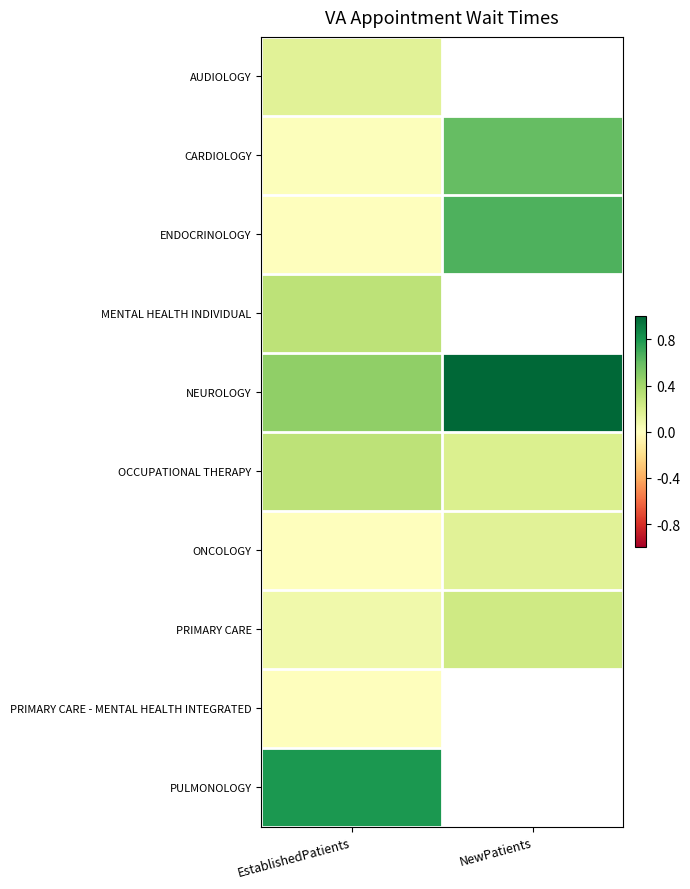

The PULMONOLOGY series shows 0.8 at EstablishedPatients. True or false?

True